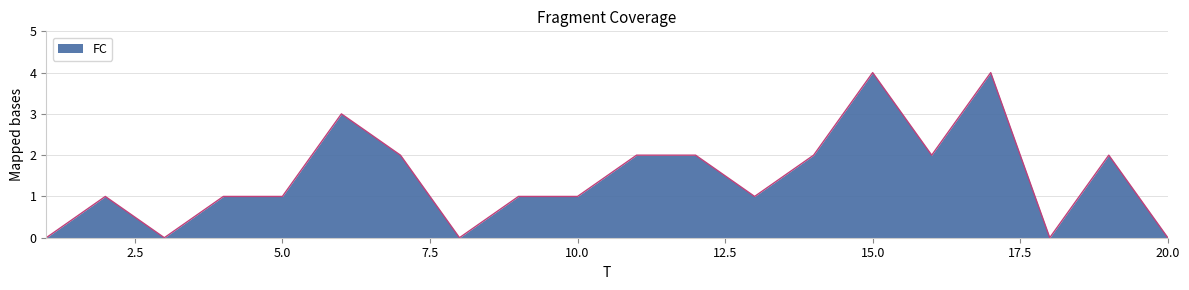

What is the difference between the maximum and minimum values?

4